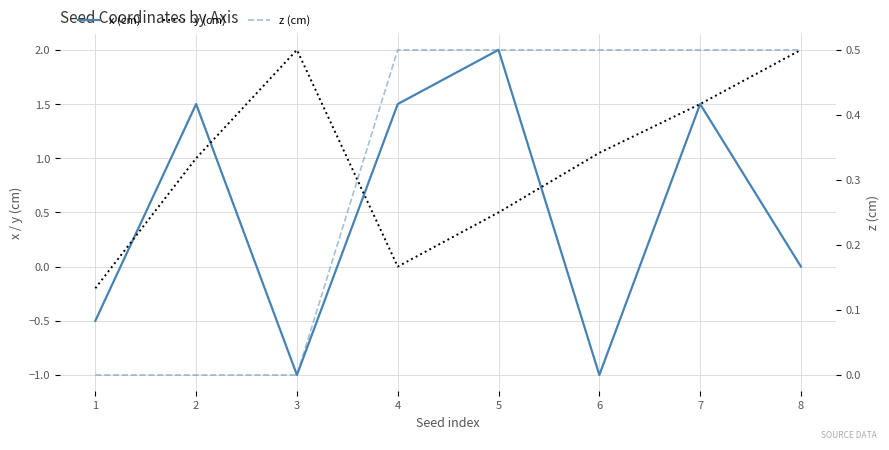

Rank the categories by z (cm) value from lowest to highest.

1, 2, 3, 4, 5, 6, 7, 8